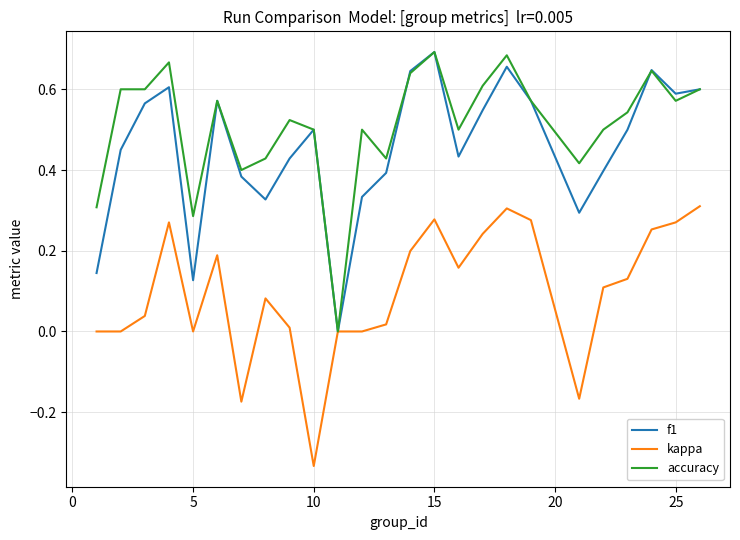

Does the chart display data point markers on the line(s)?

No